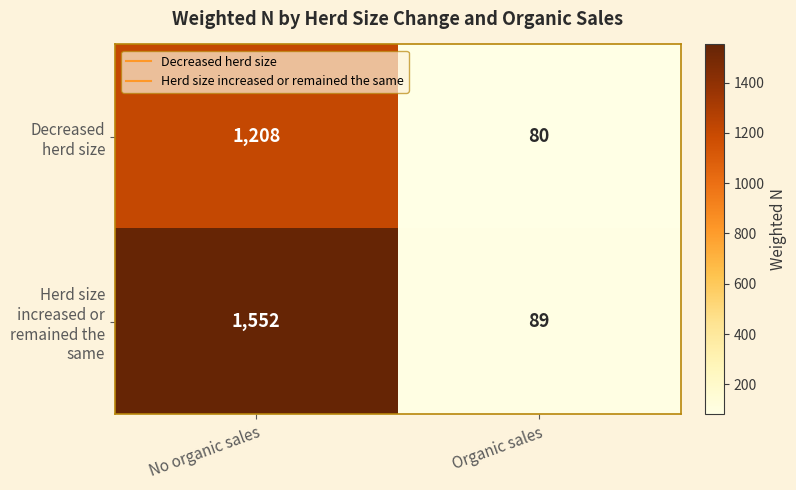

Read the Decreased herd size value at No organic sales, to the nearest 50.

1200